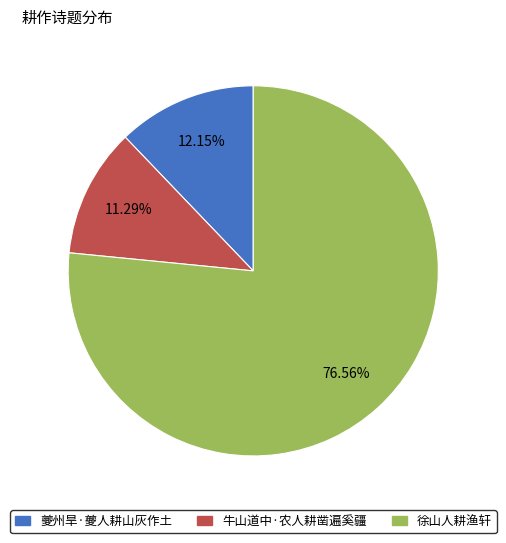

What is the total percentage of 徐山人耕渔轩 and 夔州旱·夔人耕山灰作土?

88.7%